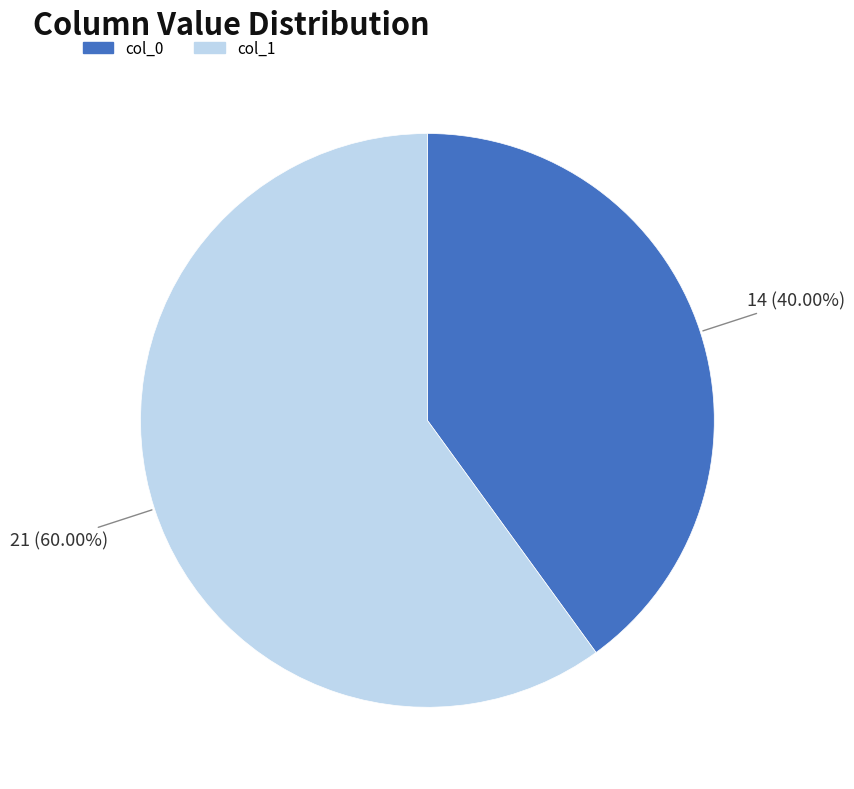

What is the smallest slice in the pie chart?

col_0